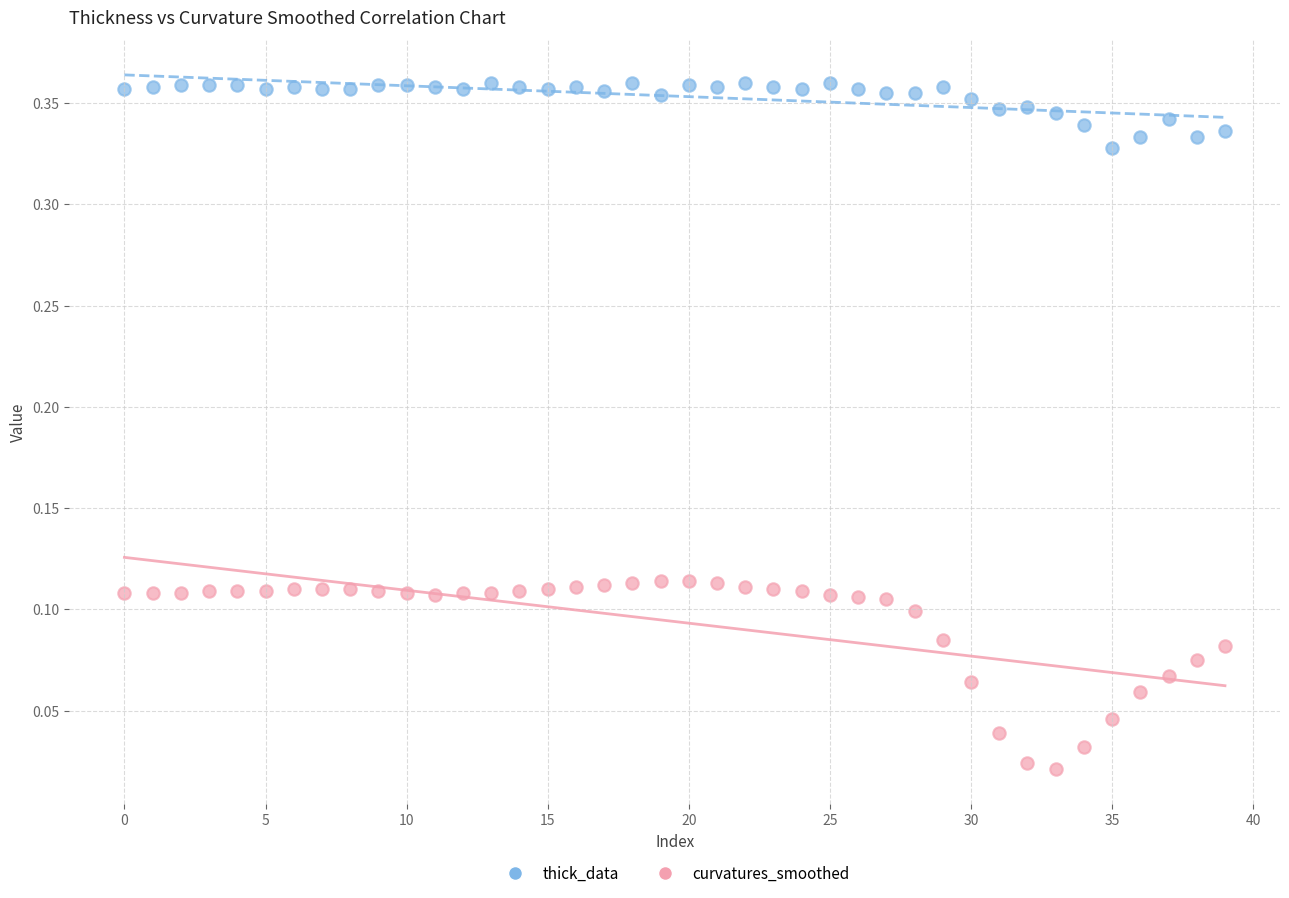

Which series has the largest Y range (max minus min)?

curvatures_smoothed